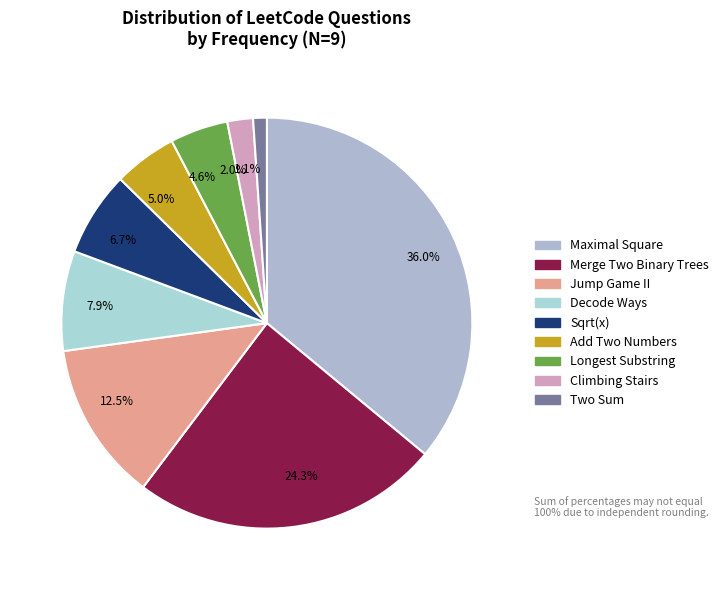

Which slice is the smallest?

1.1%